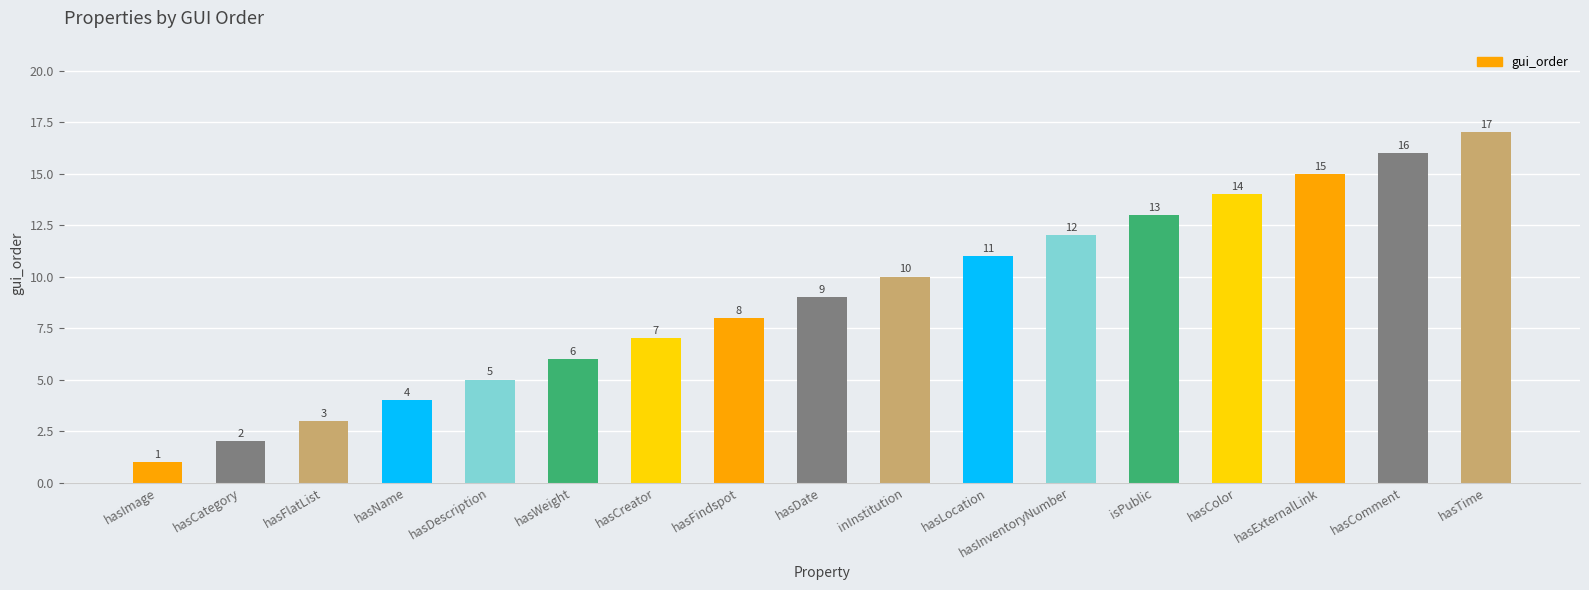

What is the maximum value shown in the chart?

17